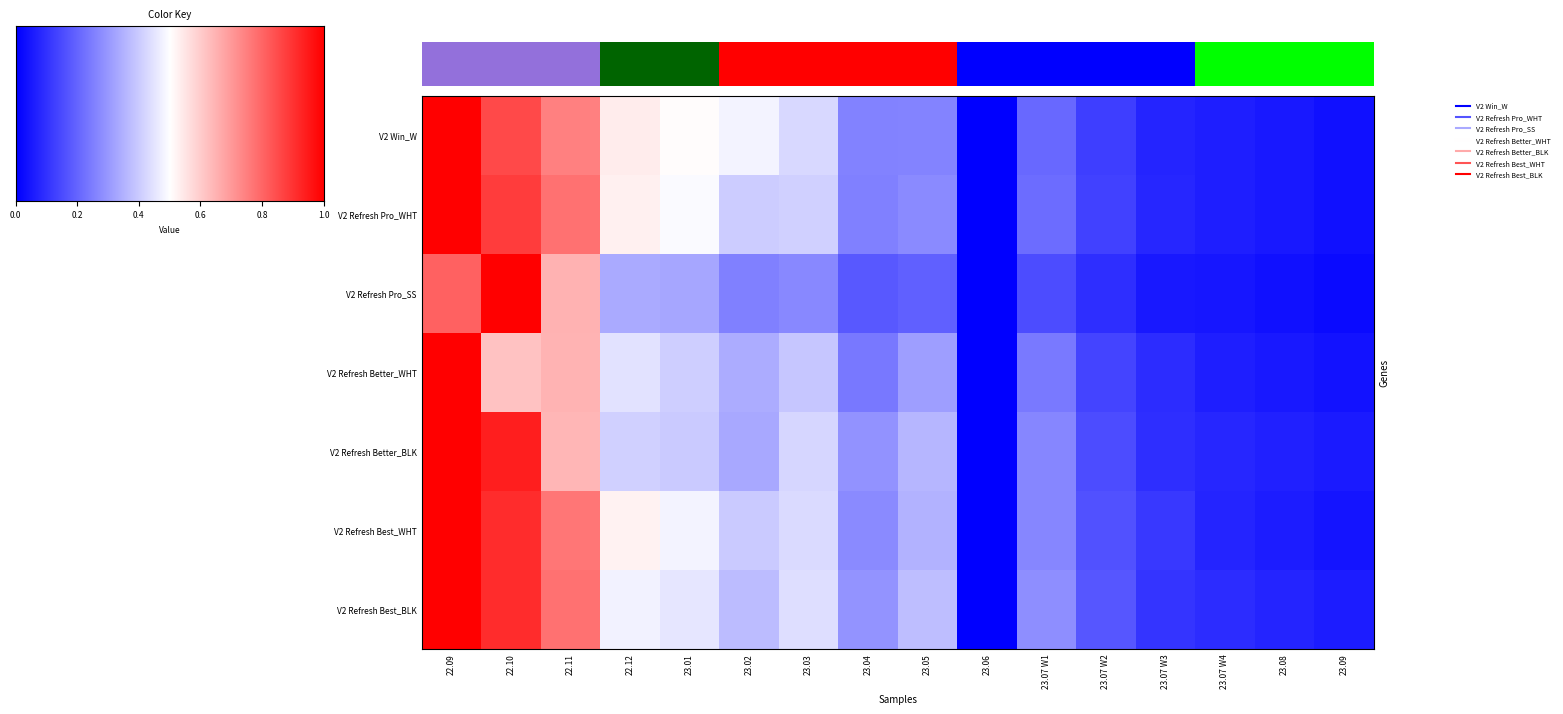

True or false: V2 Win_W has a value of 0.4 at 23.05.

False